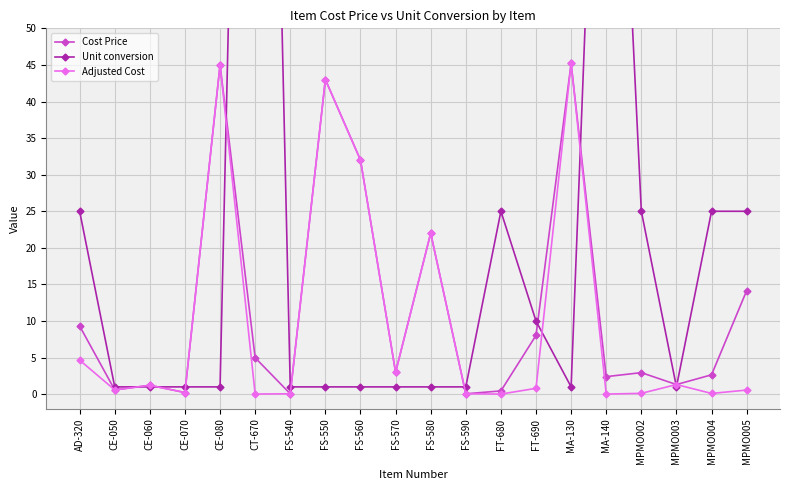

What is the total value across all series at MPMO005?

39.7